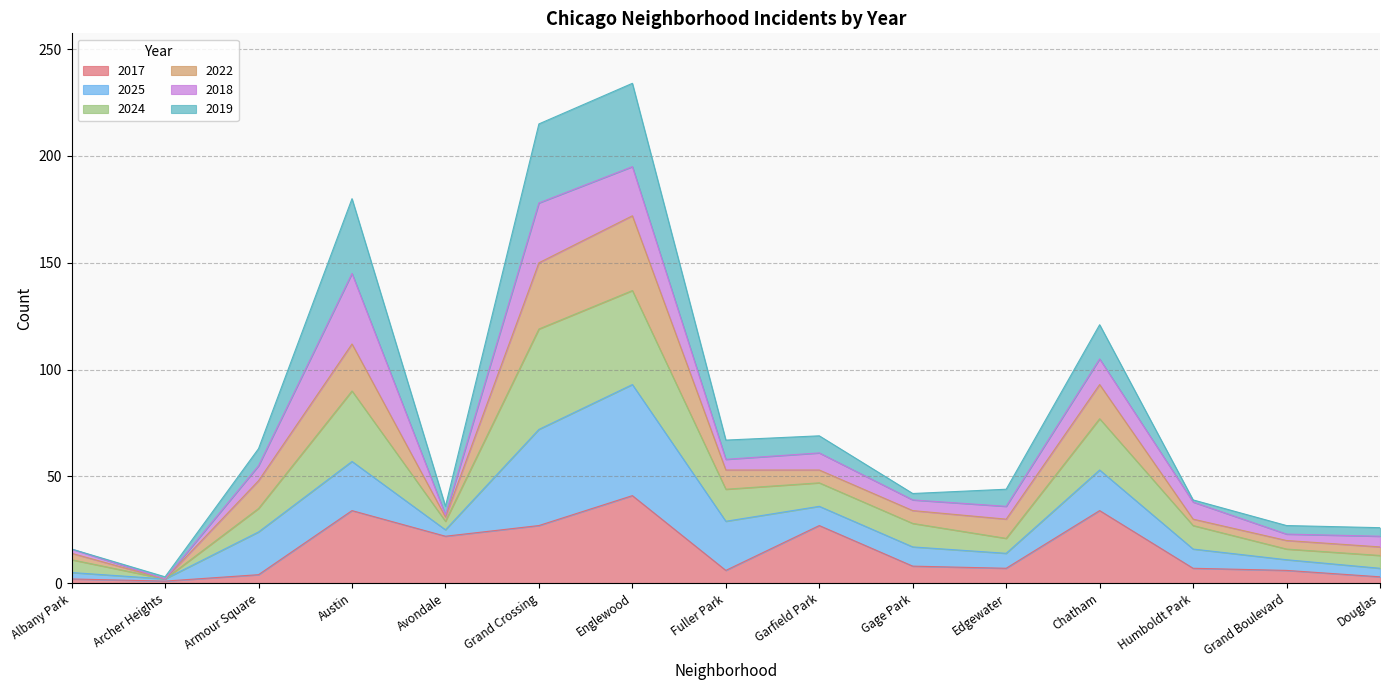

What is the total value across all series at Austin?

180